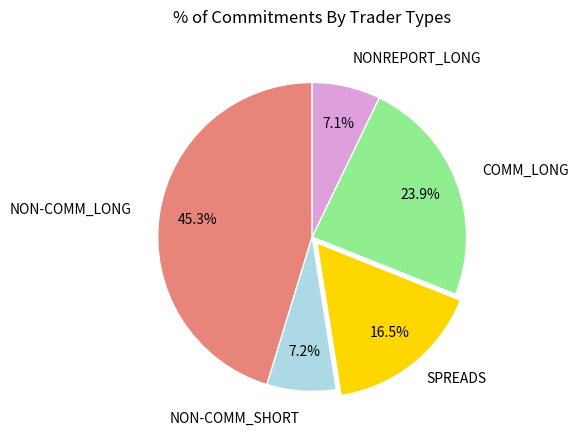

Is there a majority slice in this chart?

No